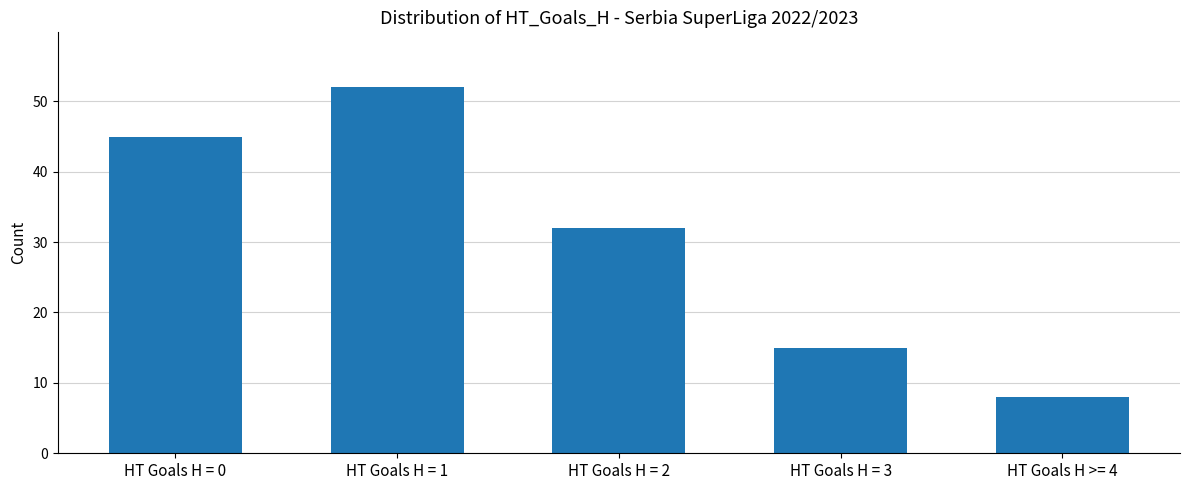

What is the difference between the values at HT Goals H = 1 and HT Goals H = 0?

7